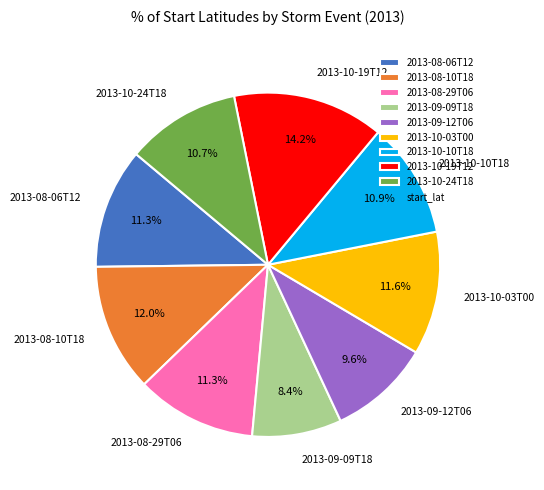

Is 2013-10-24T18 the majority of the pie?

No